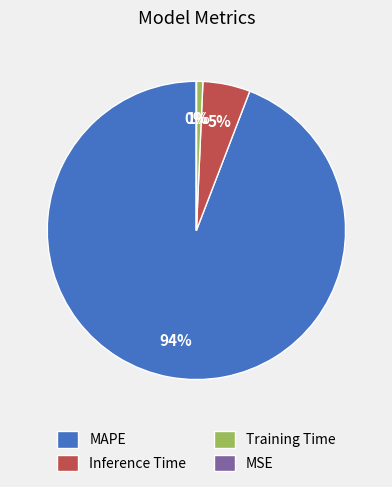

To the nearest percent, what percentage of the pie is MAPE?

94%